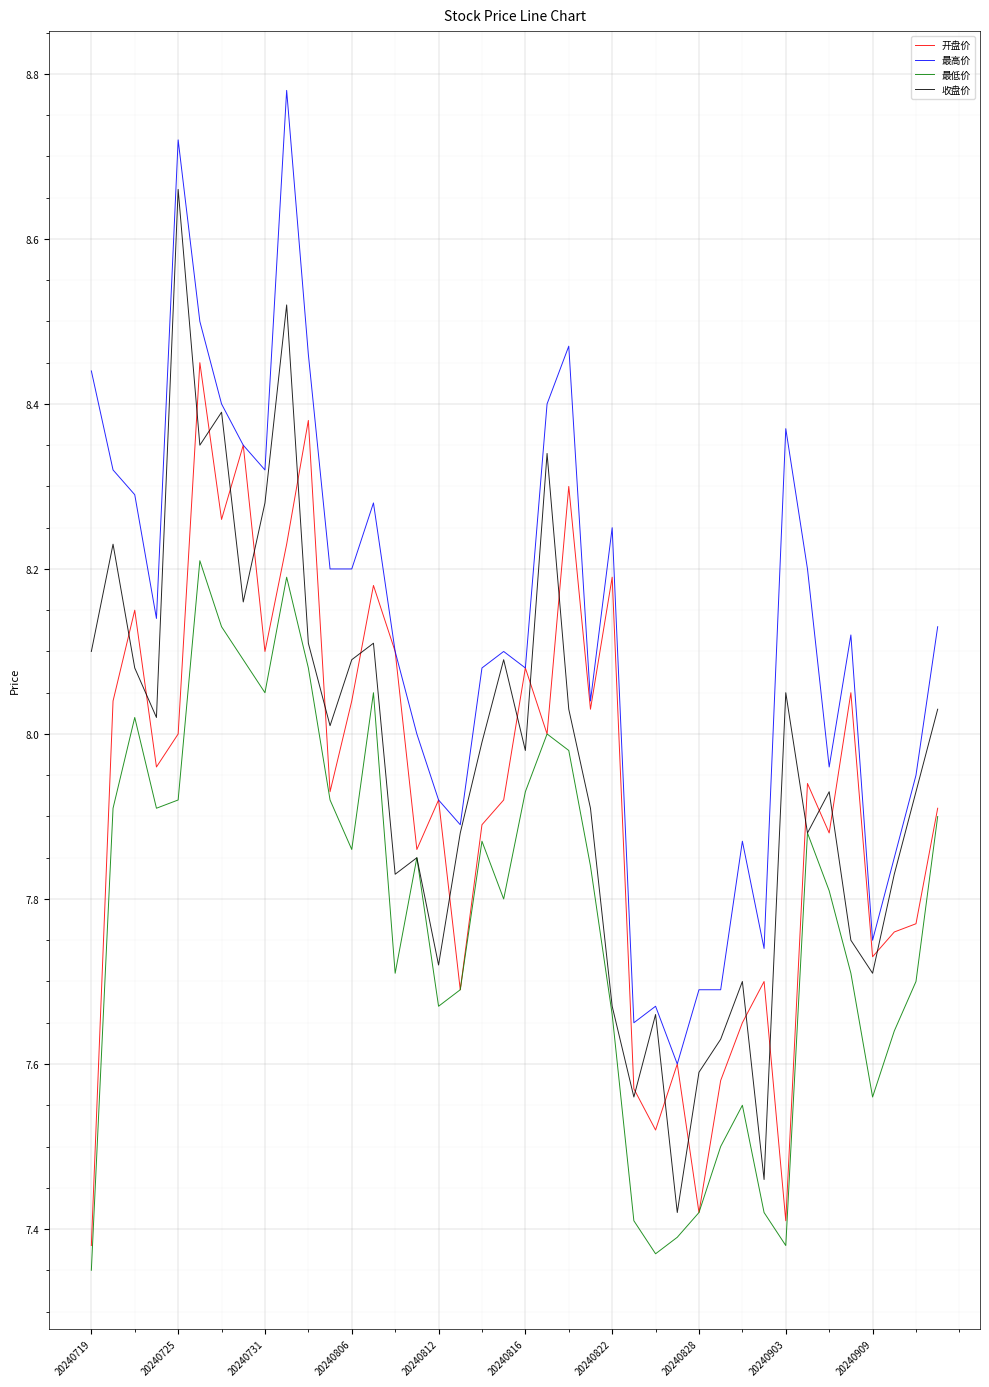

Does the chart display data point markers on the line(s)?

No